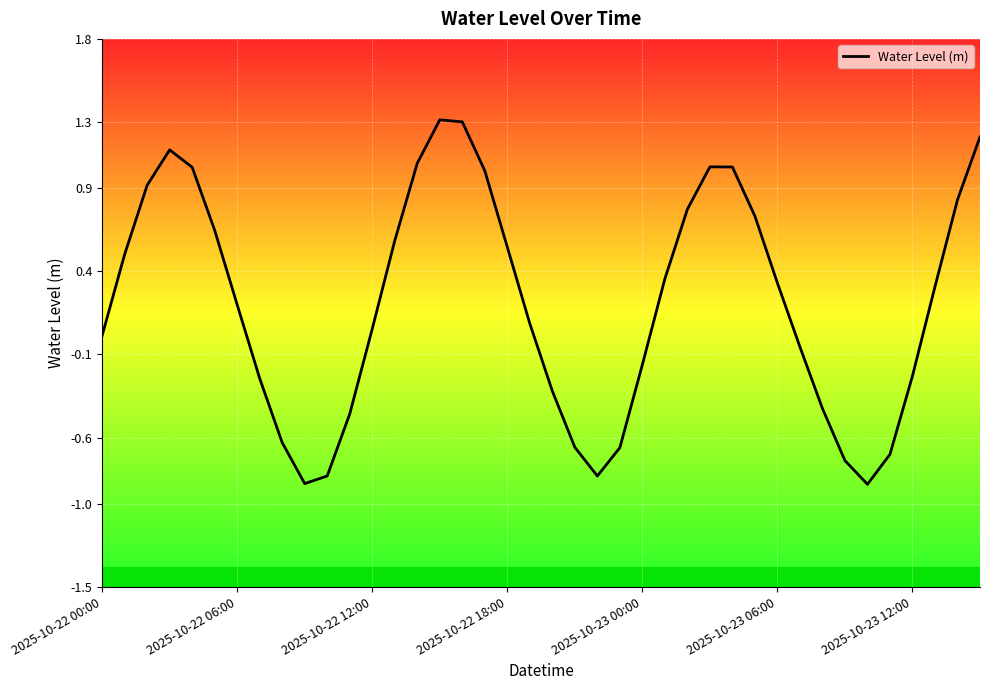

What is the difference between the second highest and minimum values?

2.2